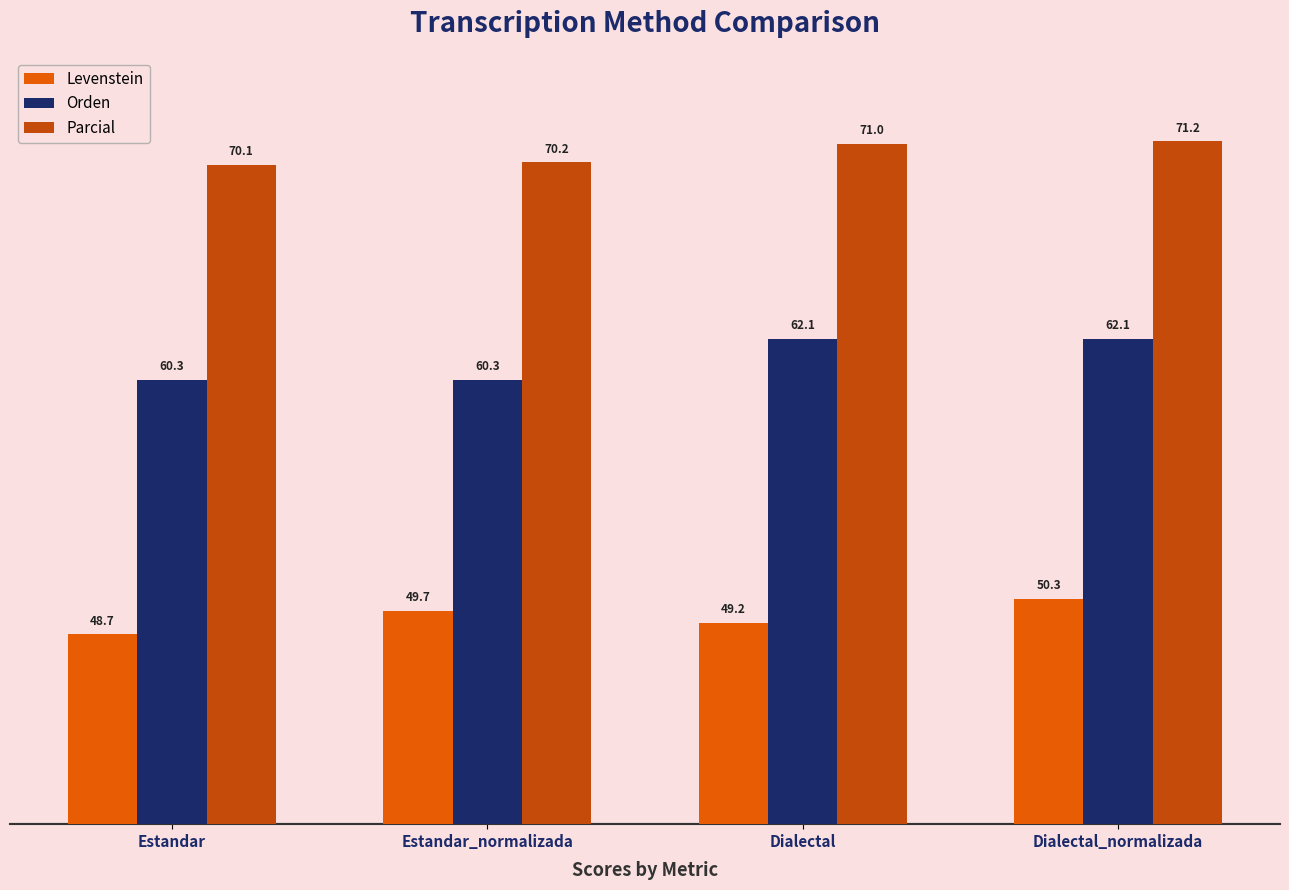

At which category is the sum across all series the highest?

Dialectal_normalizada